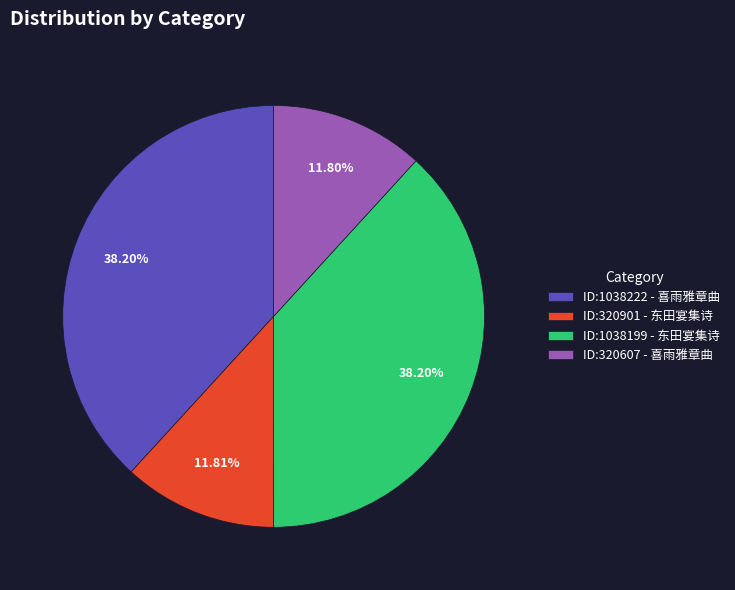

Is there any slice that represents more than half of the pie?

No